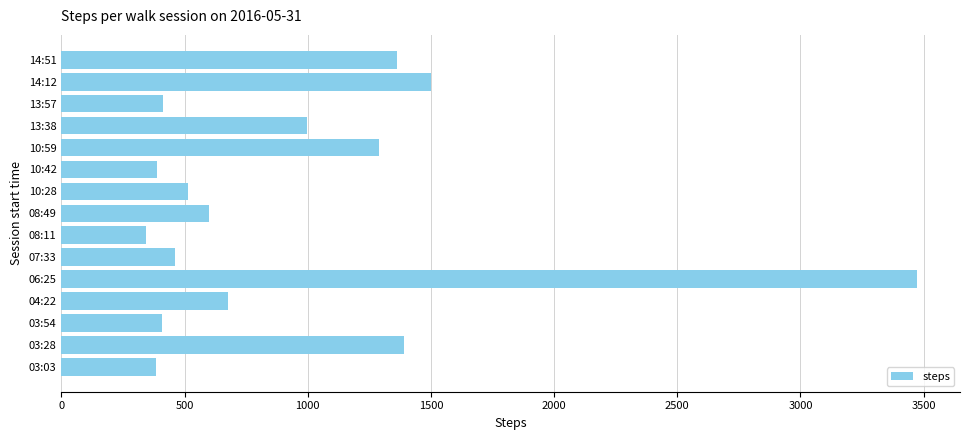

What is the greatest value displayed?

3474